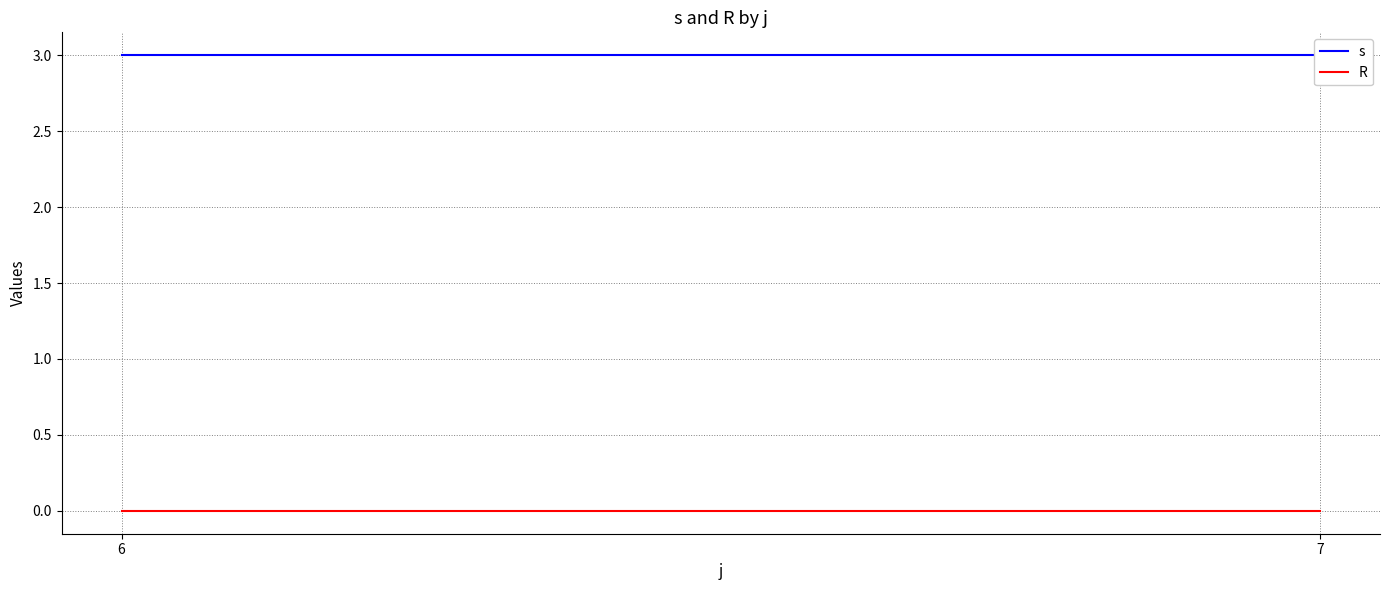

What are all the series names shown in the legend?

s, R